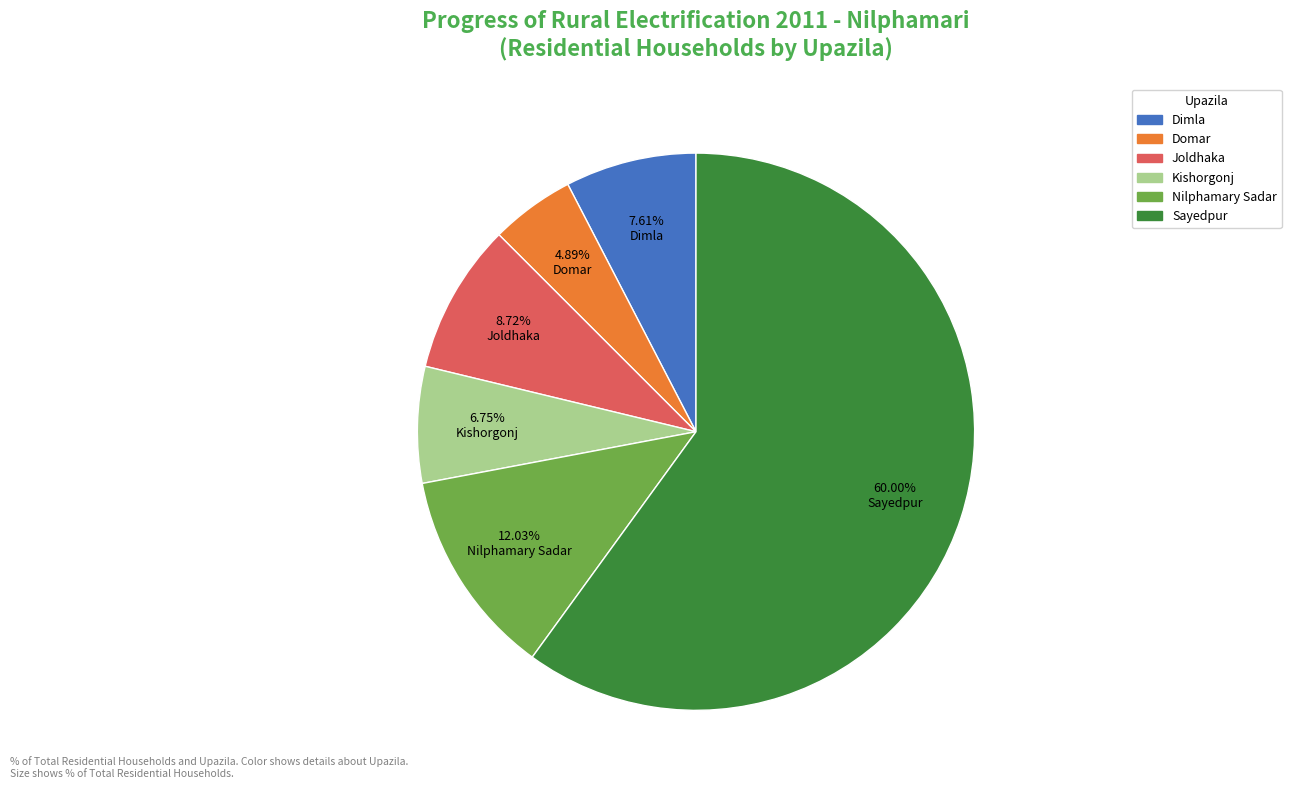

Is it true that Dimla is 8% of the pie?

True